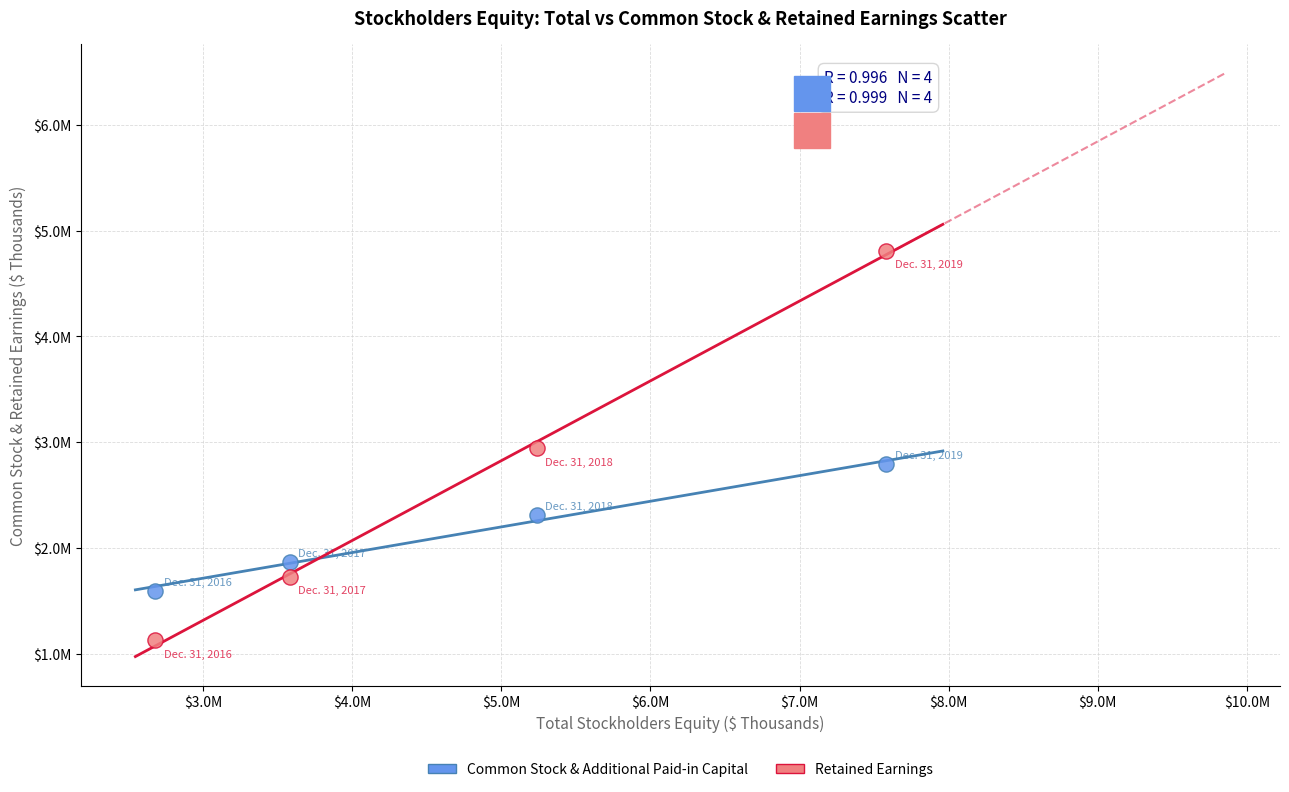

Which series reaches the maximum Y coordinate?

Retained Earnings